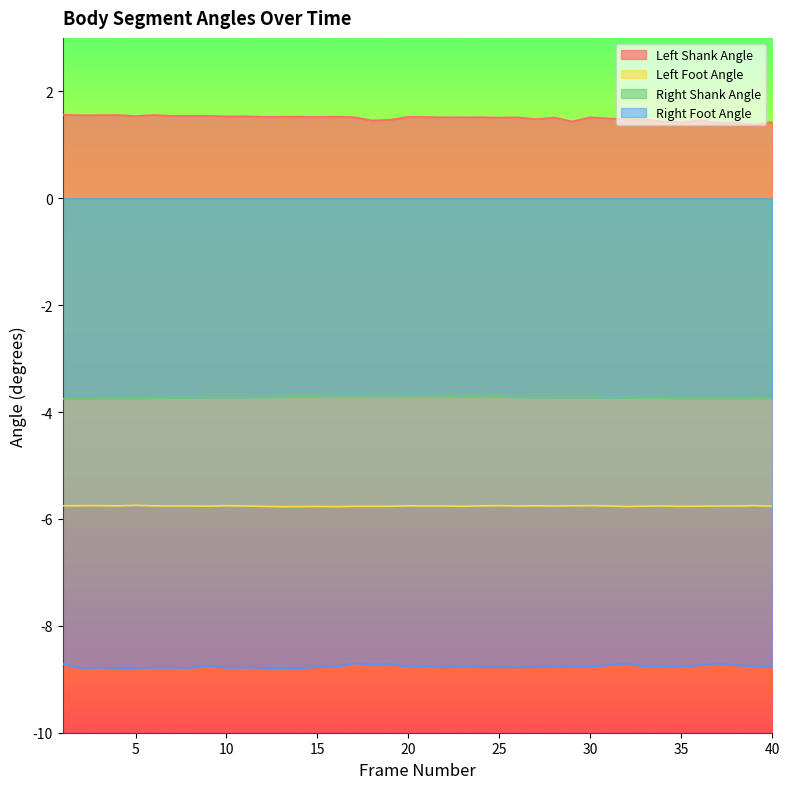

What is the value of the Right Foot Angle point at the 29th from the left?

-8.8